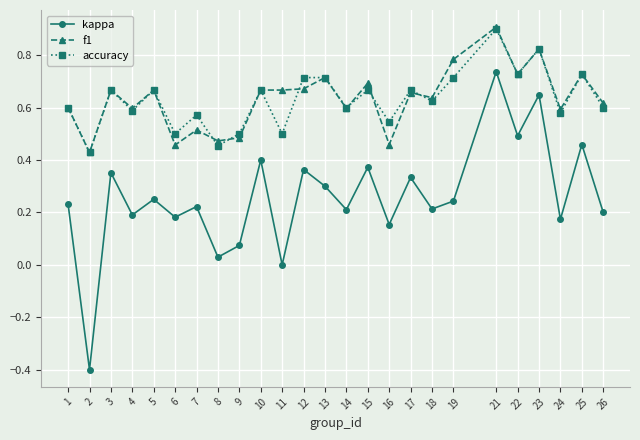

Is it true that accuracy equals 0.3 at 1?

False